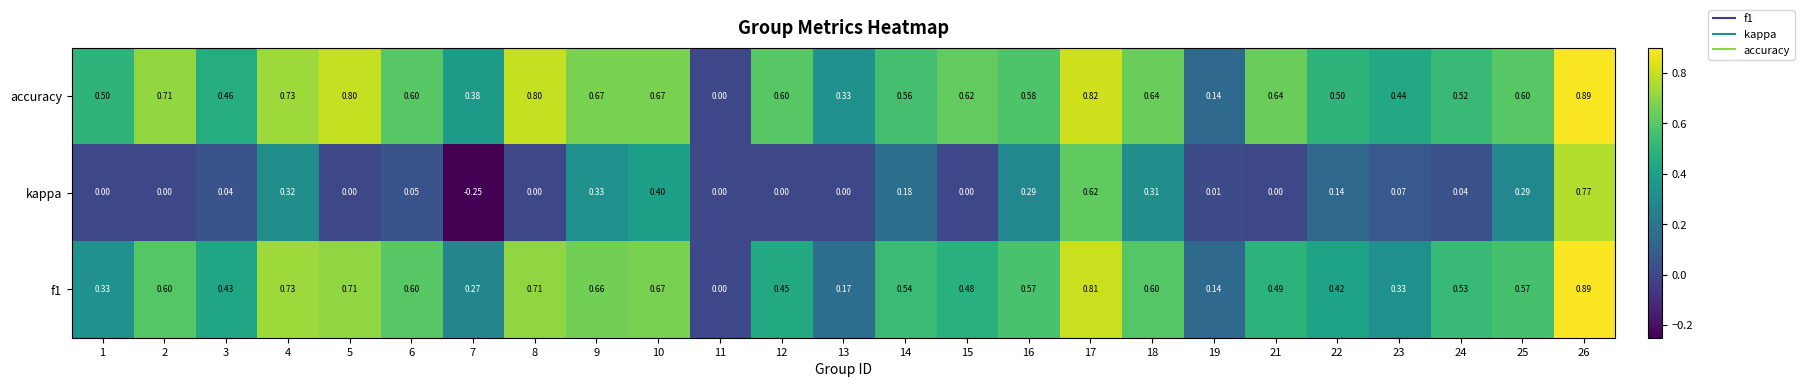

Which series has the widest spread of values?

kappa